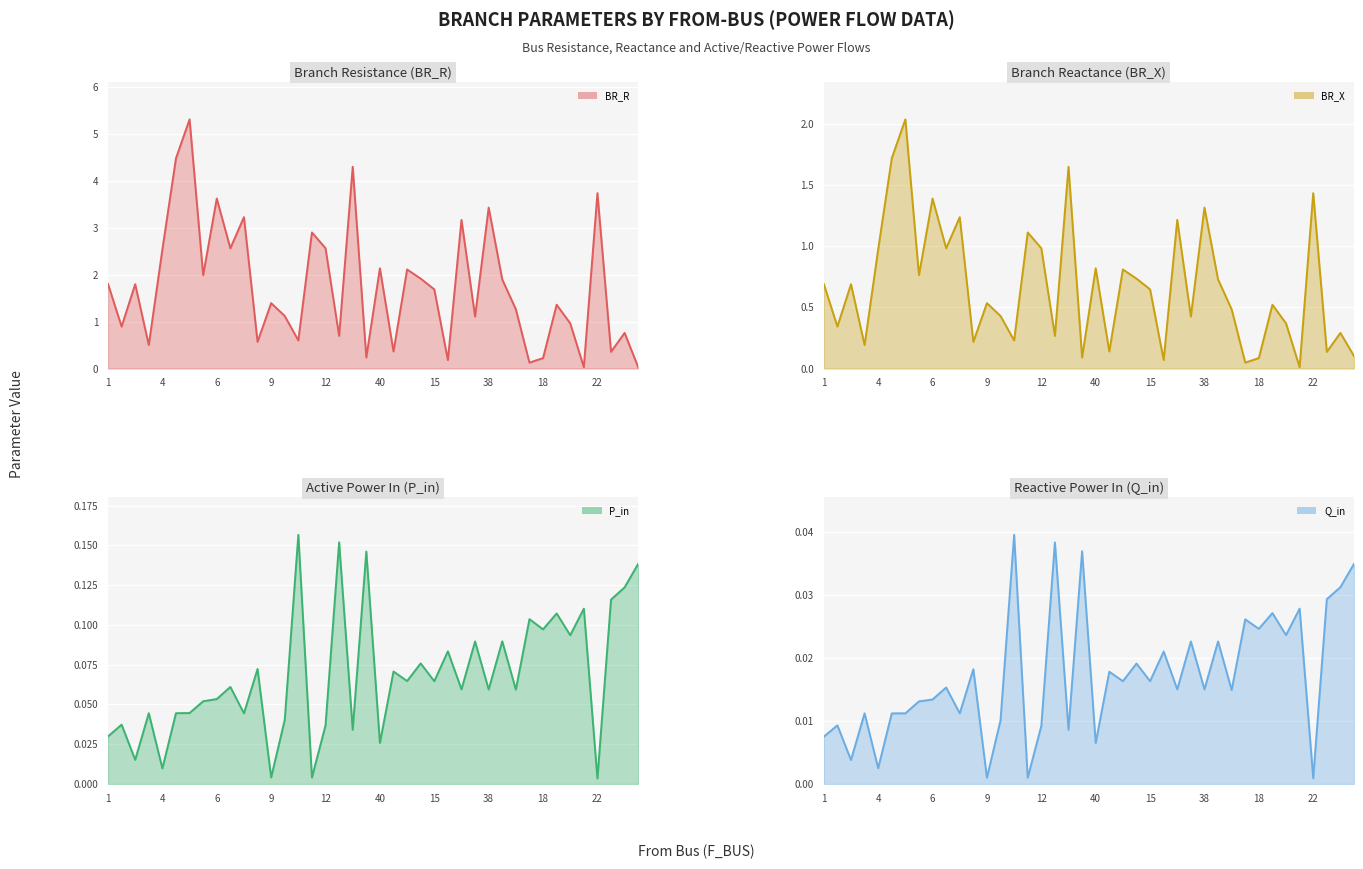

What are all the series names shown in the legend?

BR_R, BR_X, P_in, Q_in